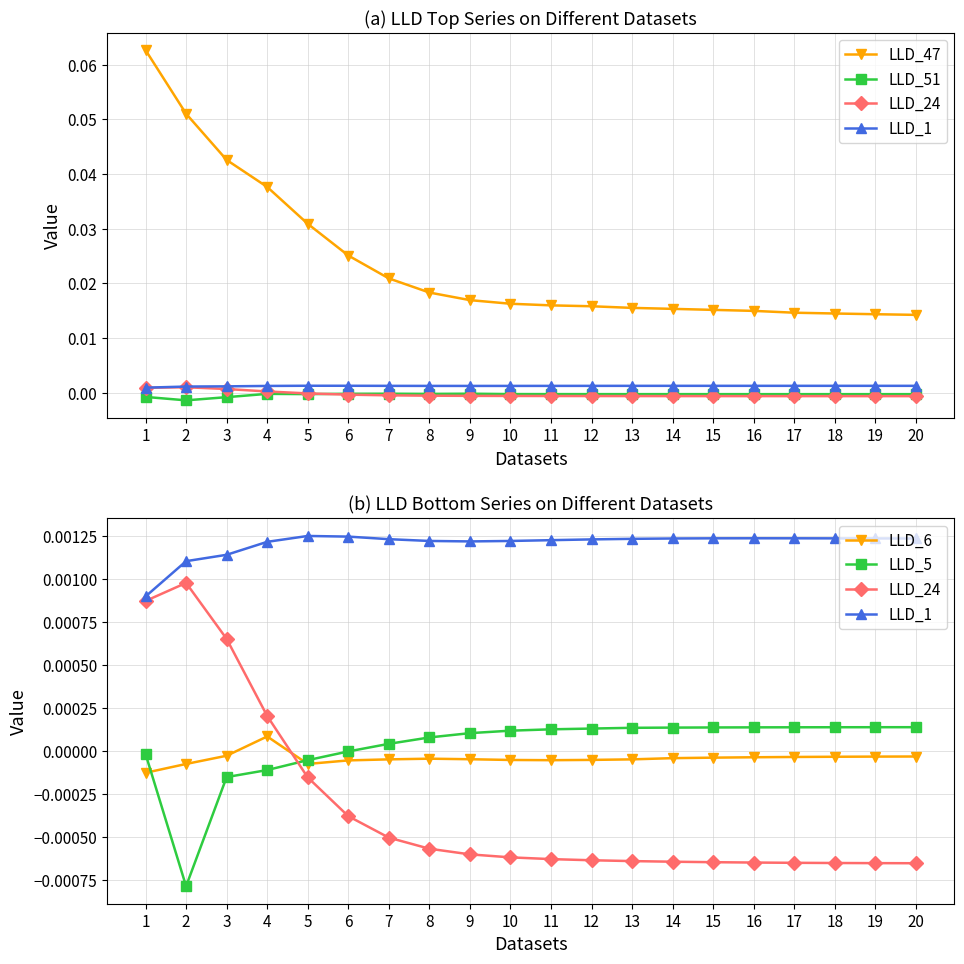

True or false: LLD_47 has a value of 0.0 at 14.

False